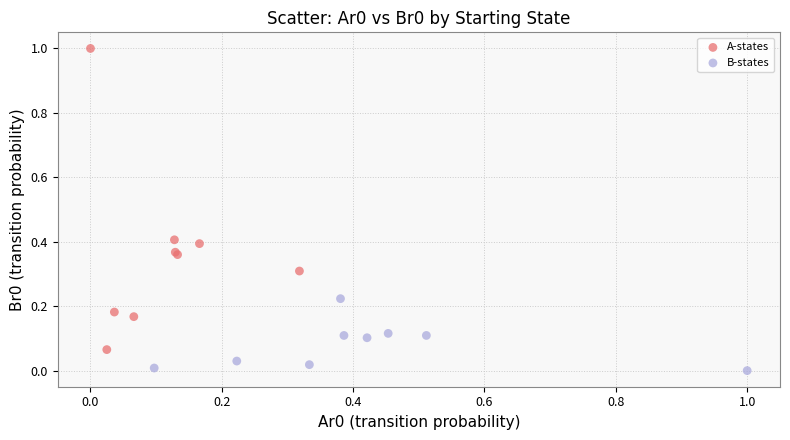

Which series reaches the minimum Y coordinate?

B-states